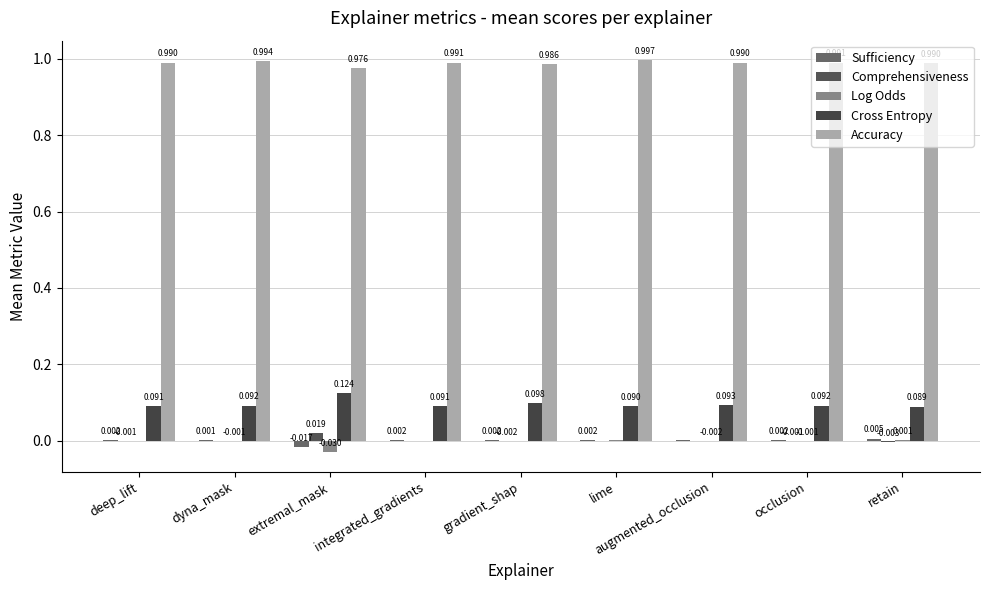

Which series has the widest spread of values?

Cross Entropy